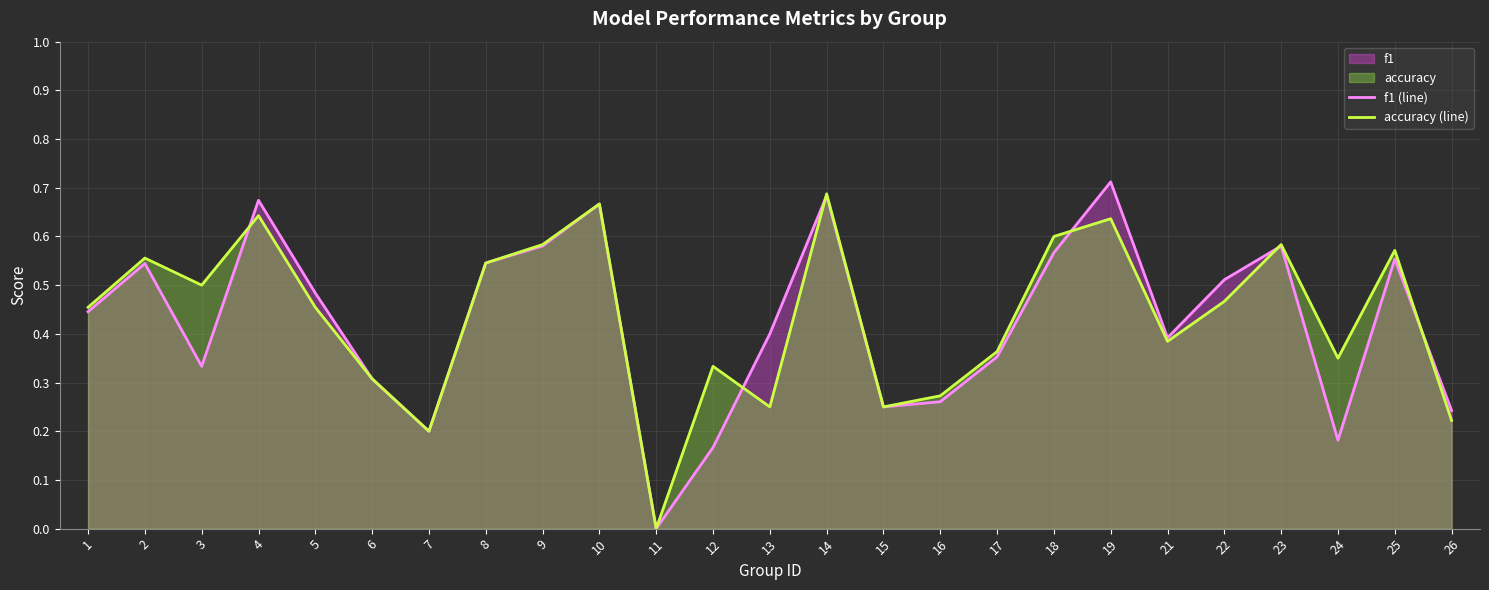

After their last crossing, which series has the higher values: f1 (line) or accuracy (line)?

f1 (line)